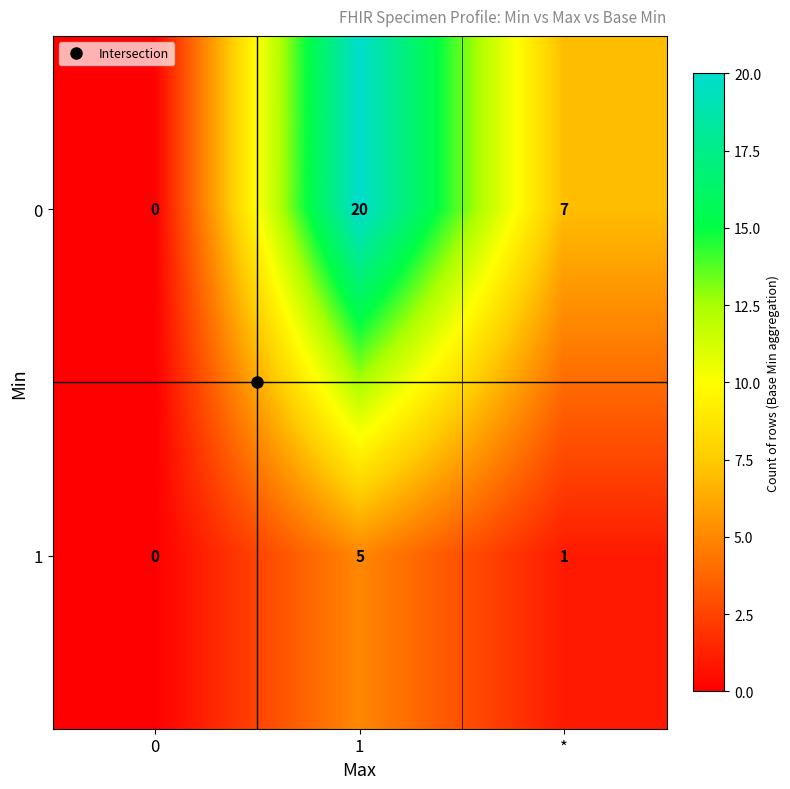

Which series changed the most between 0 and 1?

0